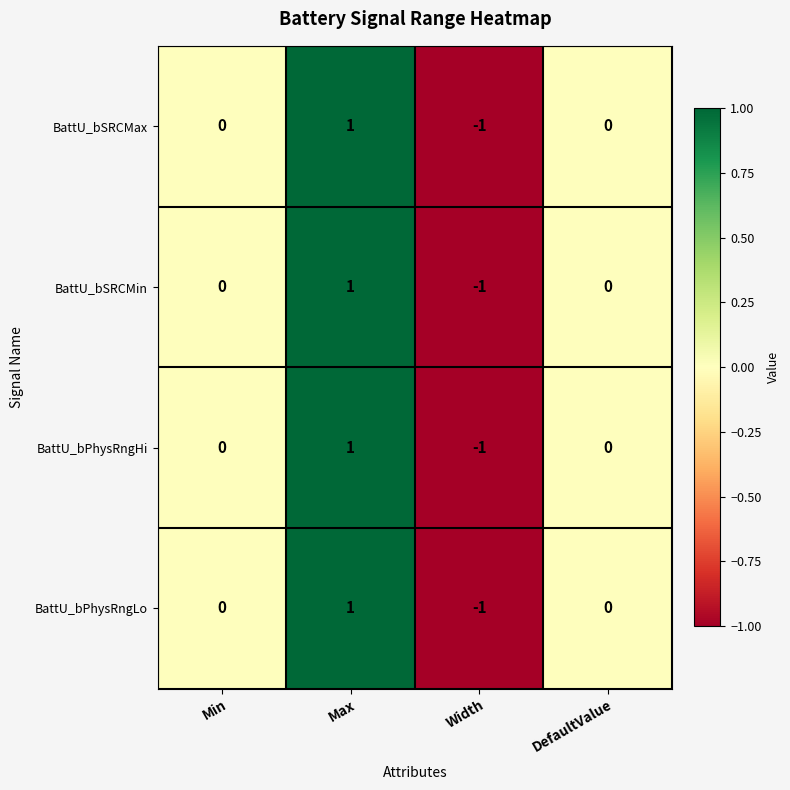

How many BattU_bPhysRngHi values are between 0 and 1?

3